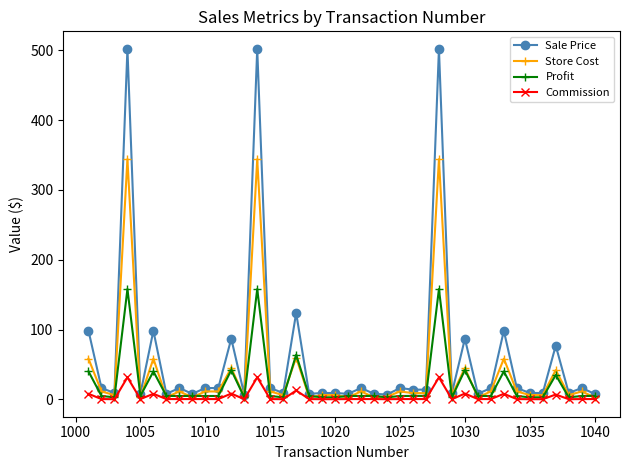

What is the value of the Store Cost point at the 11th from the left?

11.4